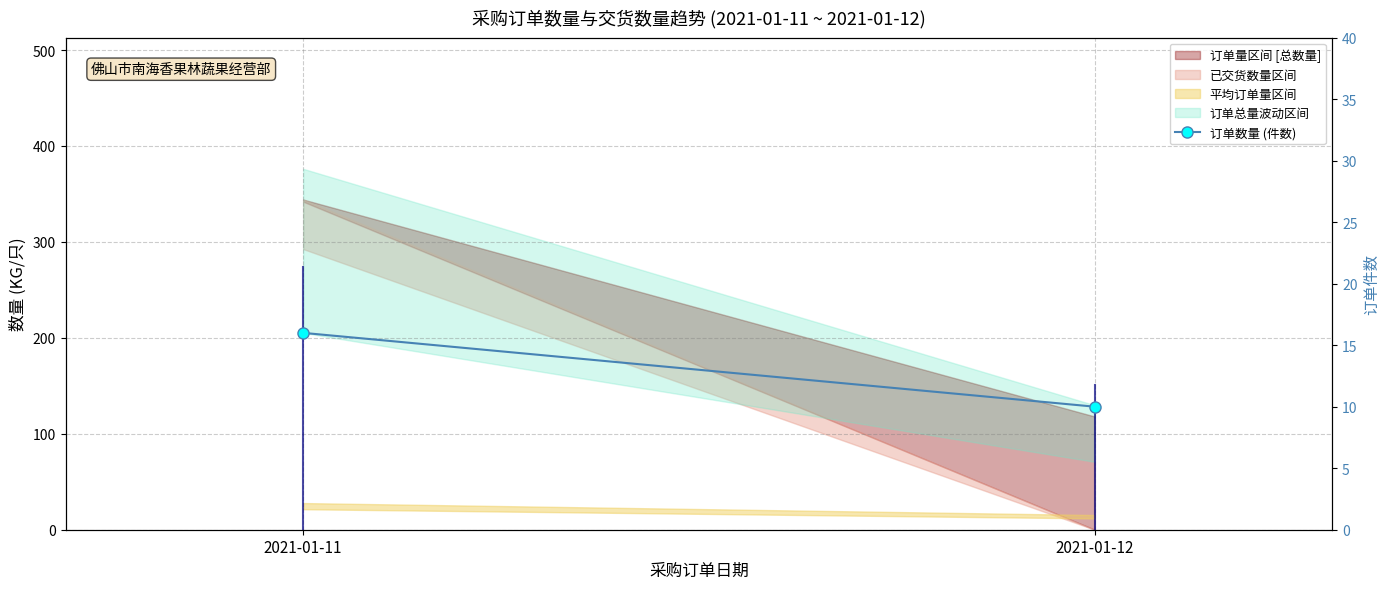

What is the change in value from 2021-01-11 to 2021-01-12?

-6